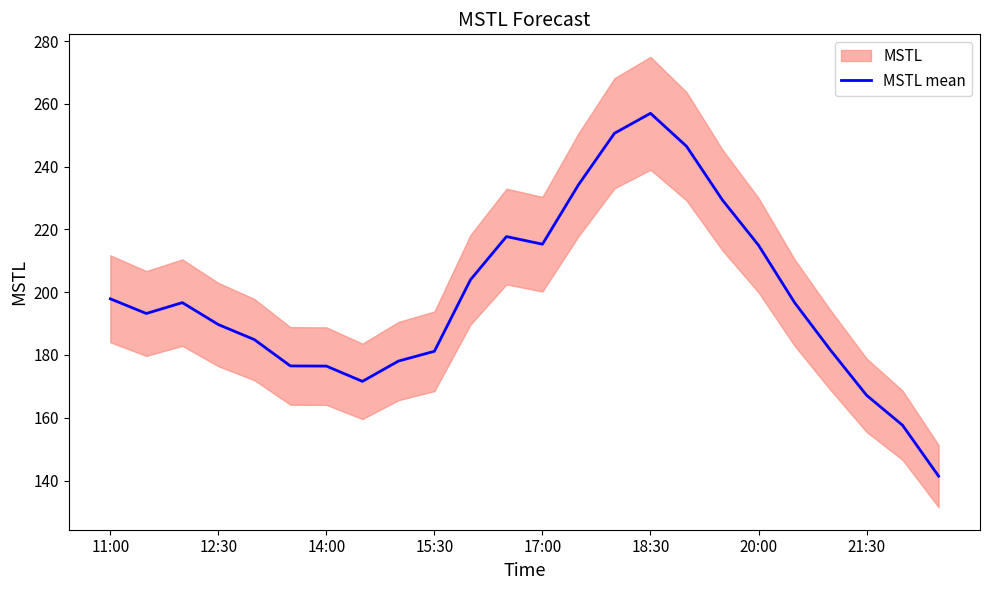

The chart shows a value of 162.9 at 14. True or false?

False